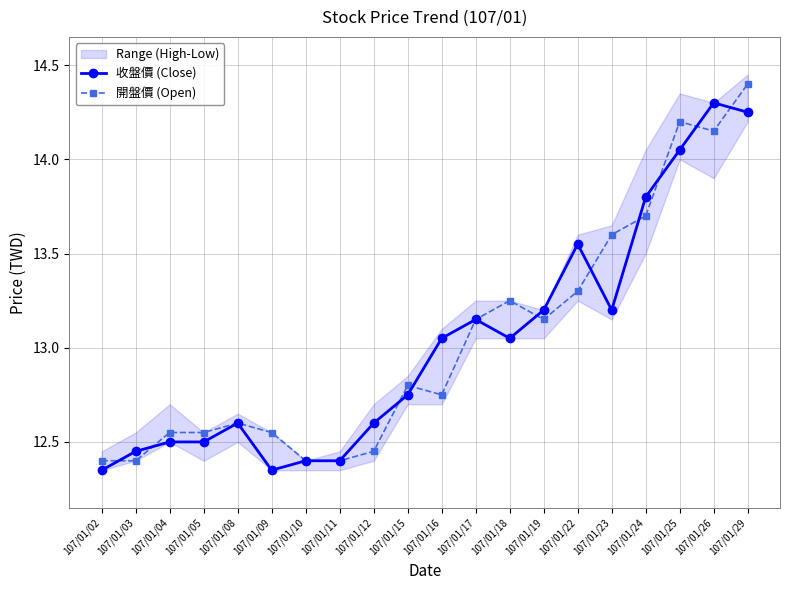

How many lines are shown in the chart?

2